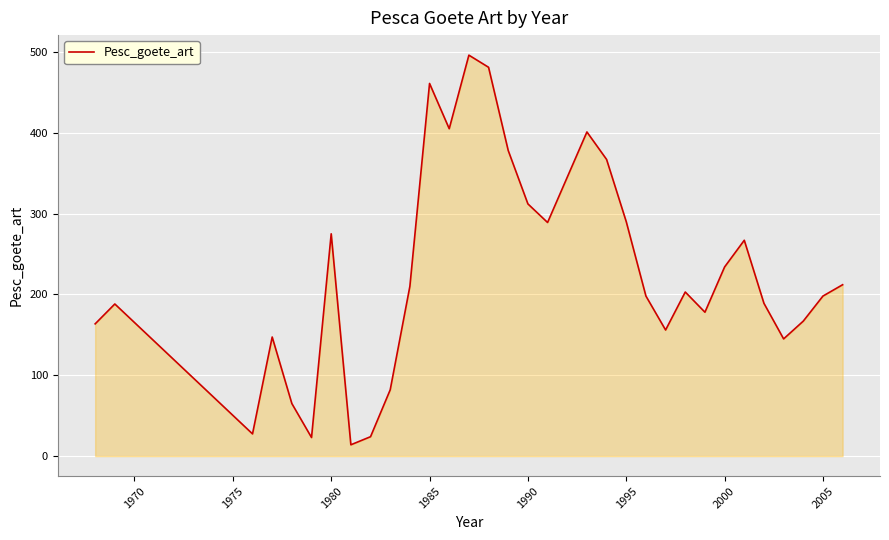

What is the minimum value shown in the chart?

14.0